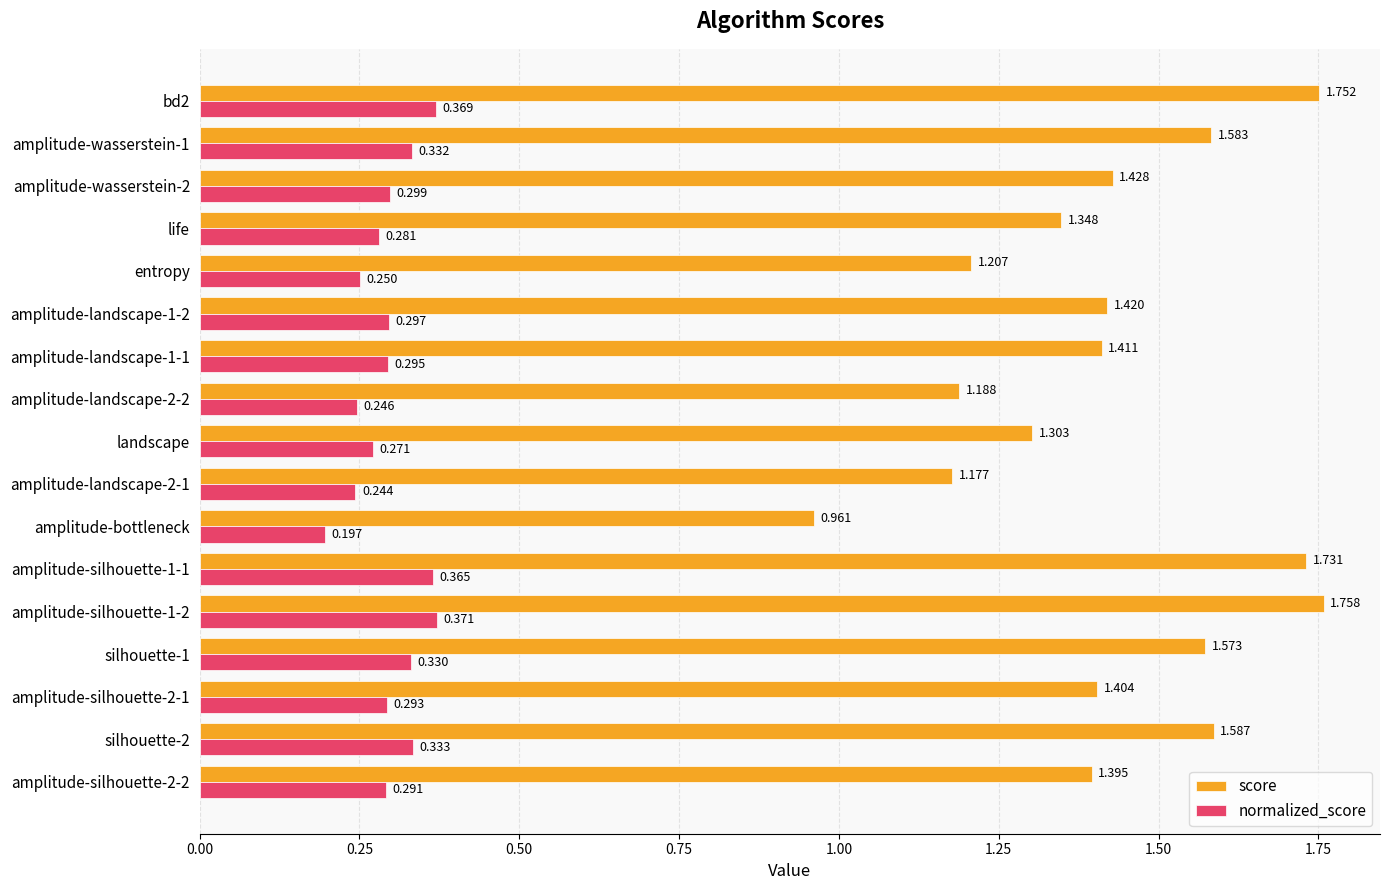

Which category has the lowest value in the normalized_score series?

amplitude-bottleneck